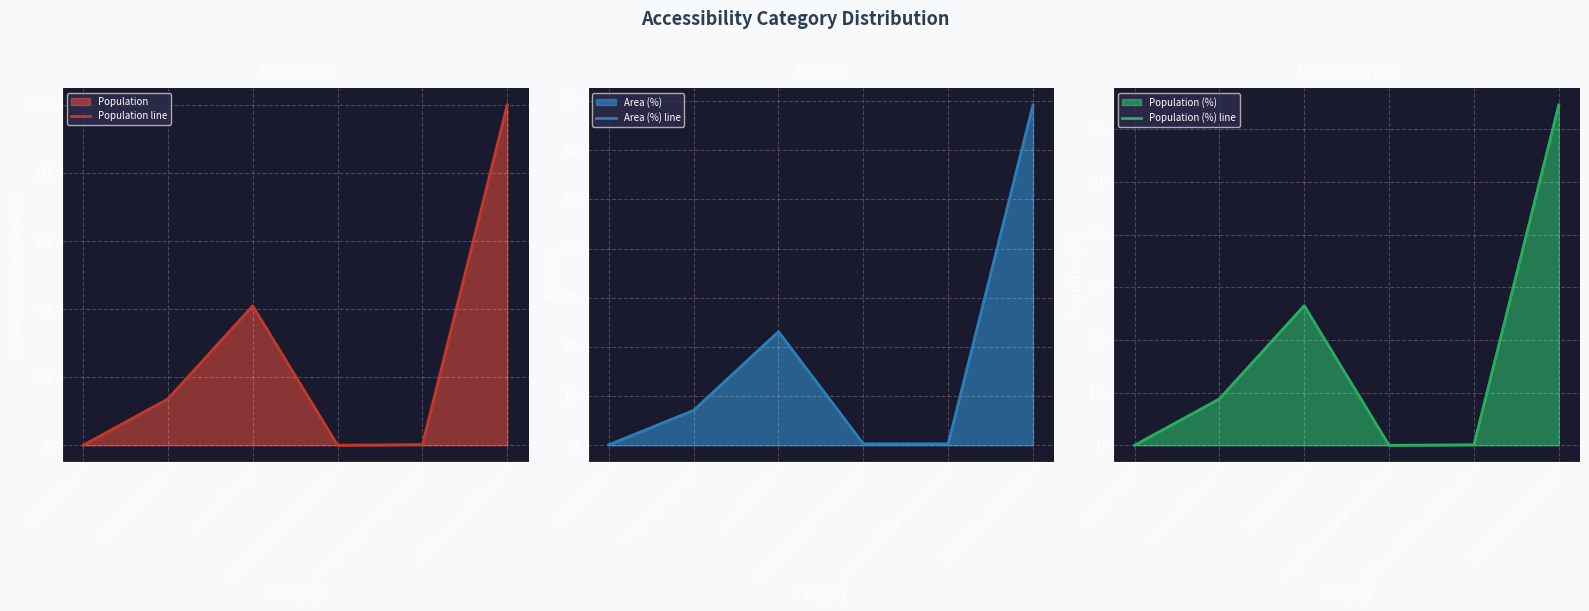

What is the sum of the Population (%) line values at High (30+ min) and Likely irrelevant (<10 min)?

64.6